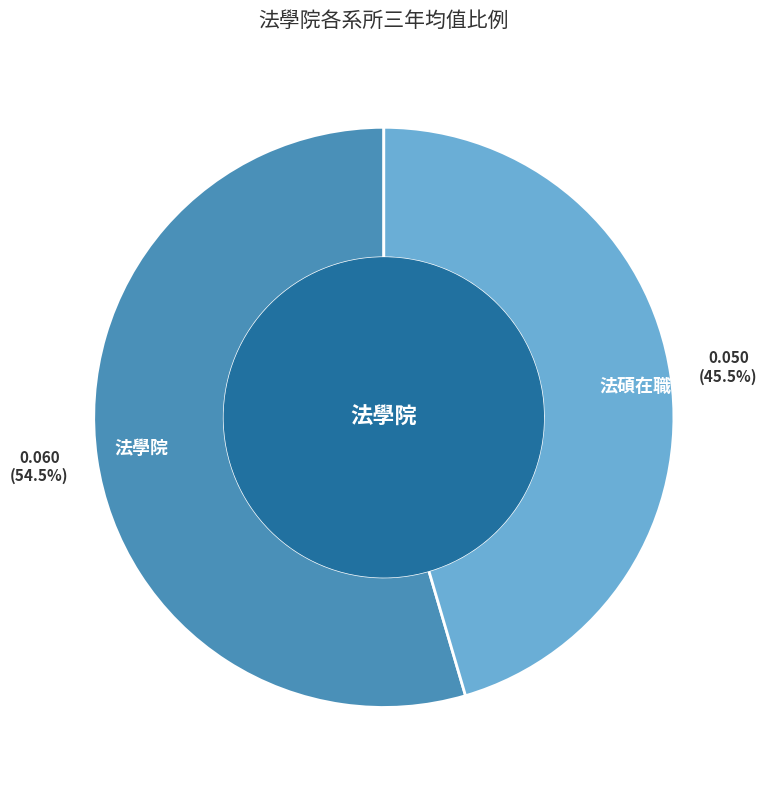

Which slice represents more than half of the pie?

法學院